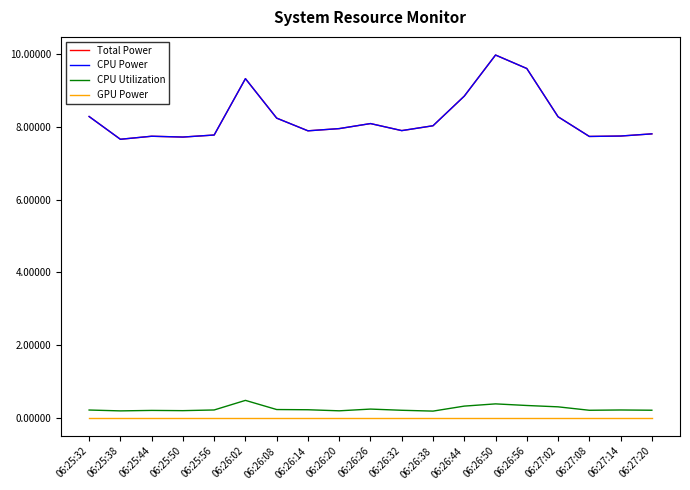

What position from the left is 06:26:56?

15